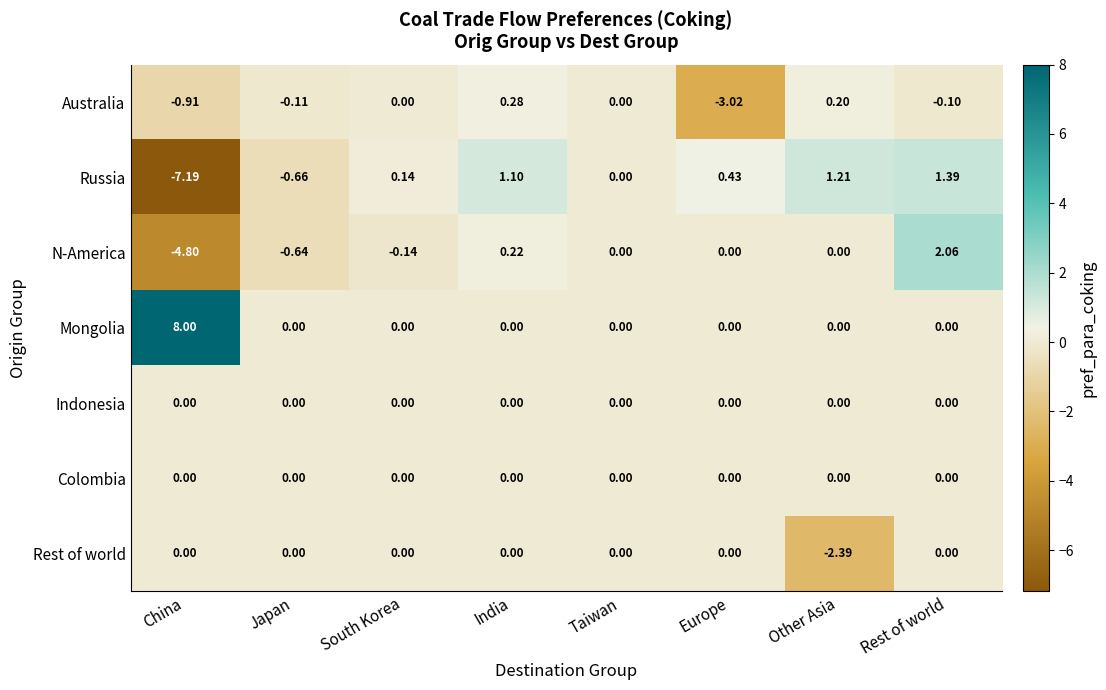

Which series has the widest spread of values?

Russia